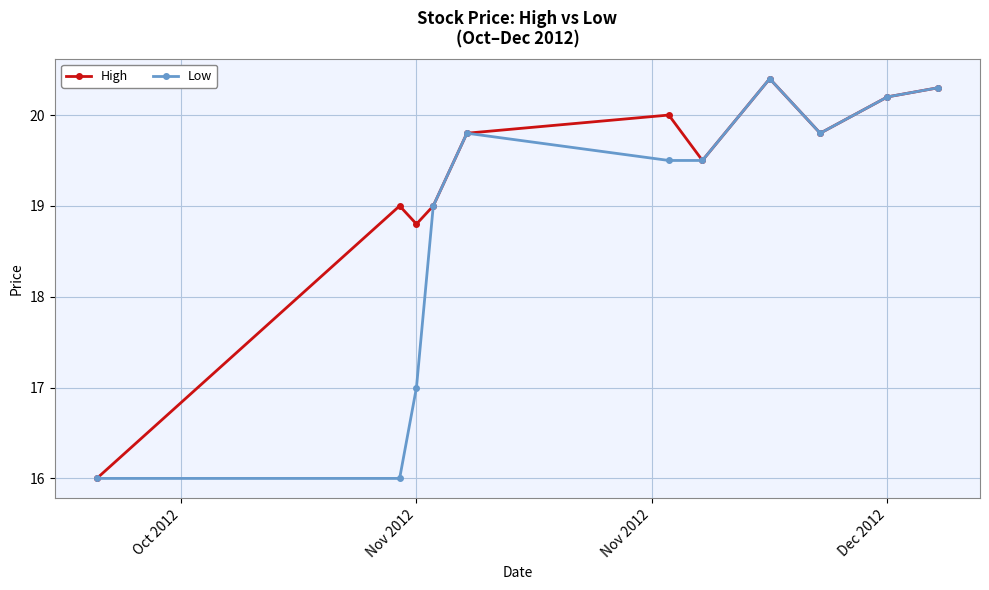

Which series has the largest total across all categories?

High